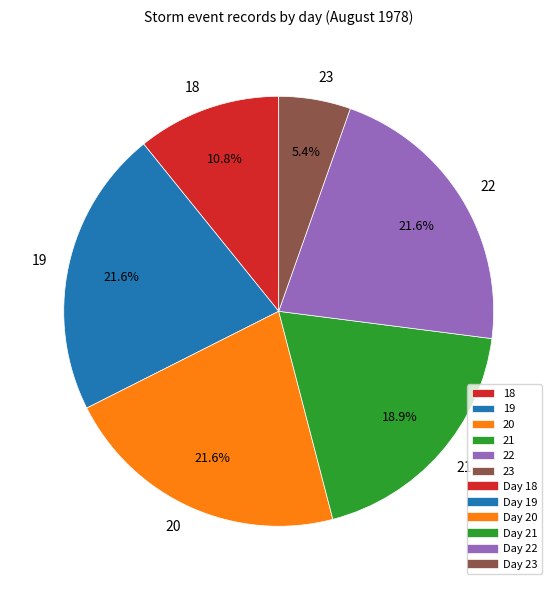

To the nearest percent, what is the average slice percentage?

17%